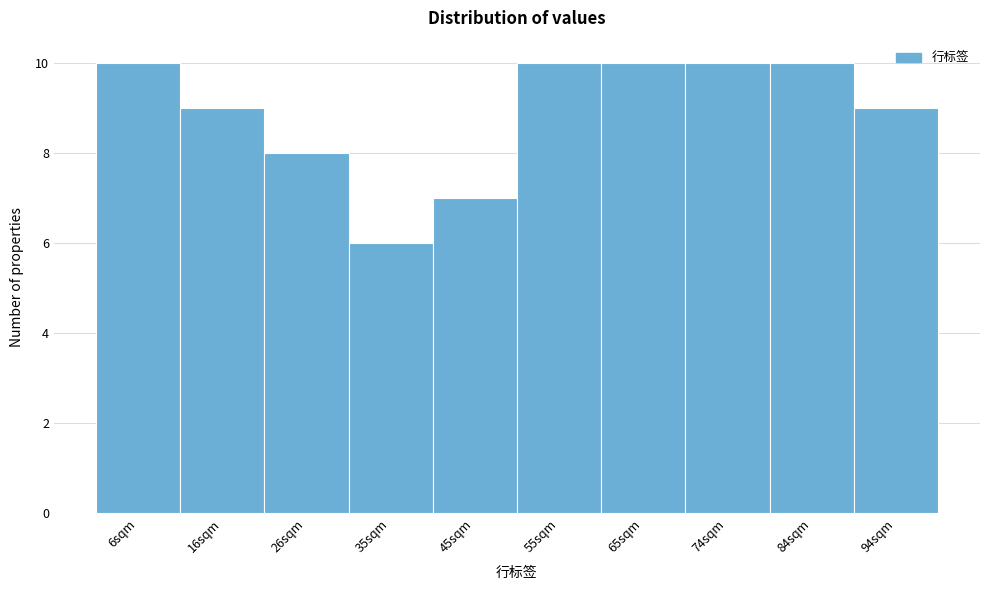

How tall is the bar that spans 30.4 to 40.2 on the x-axis? Neither the bar edges nor the heights are printed on the chart, so give them approximately, as read against the axes.

6